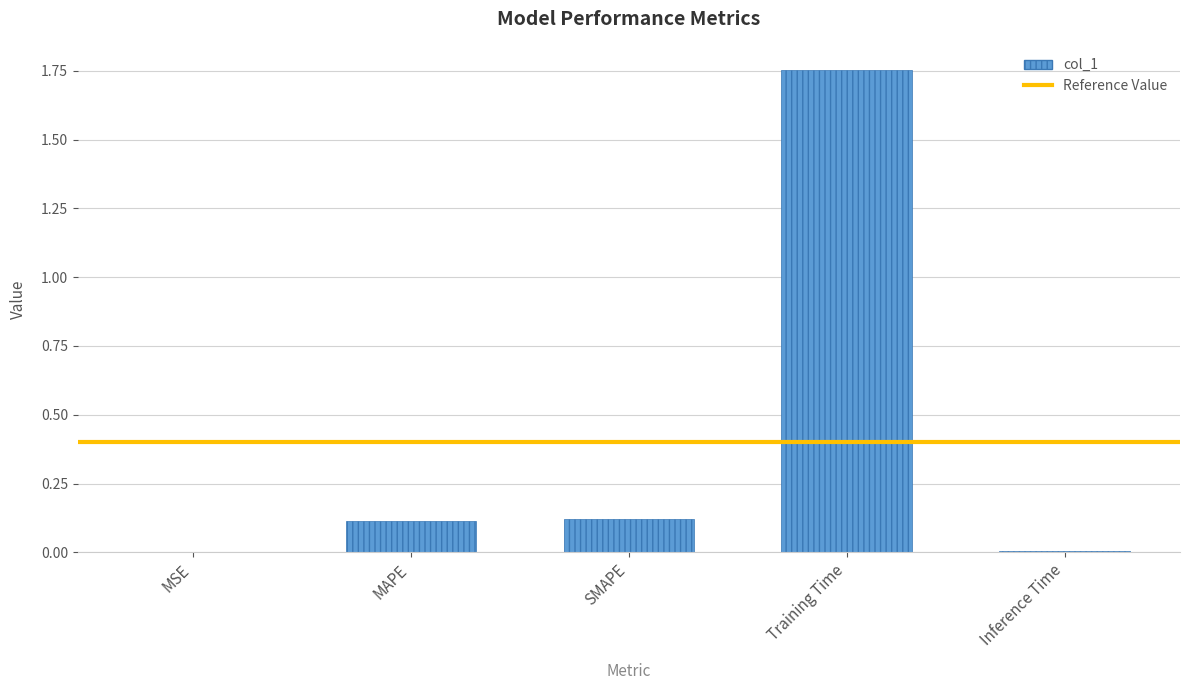

Which category has the highest value across all series?

Training Time